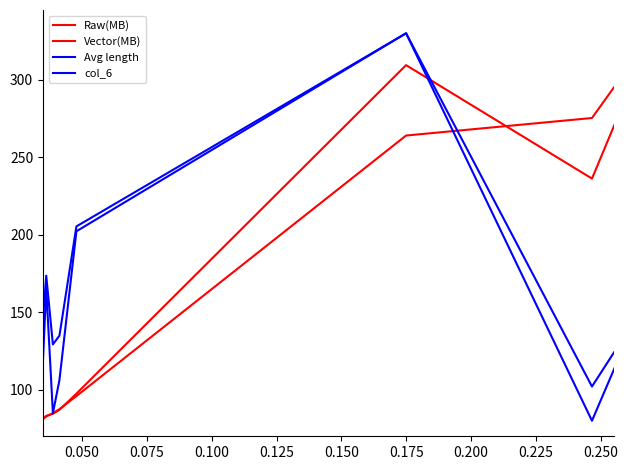

How many lines are shown in the chart?

4